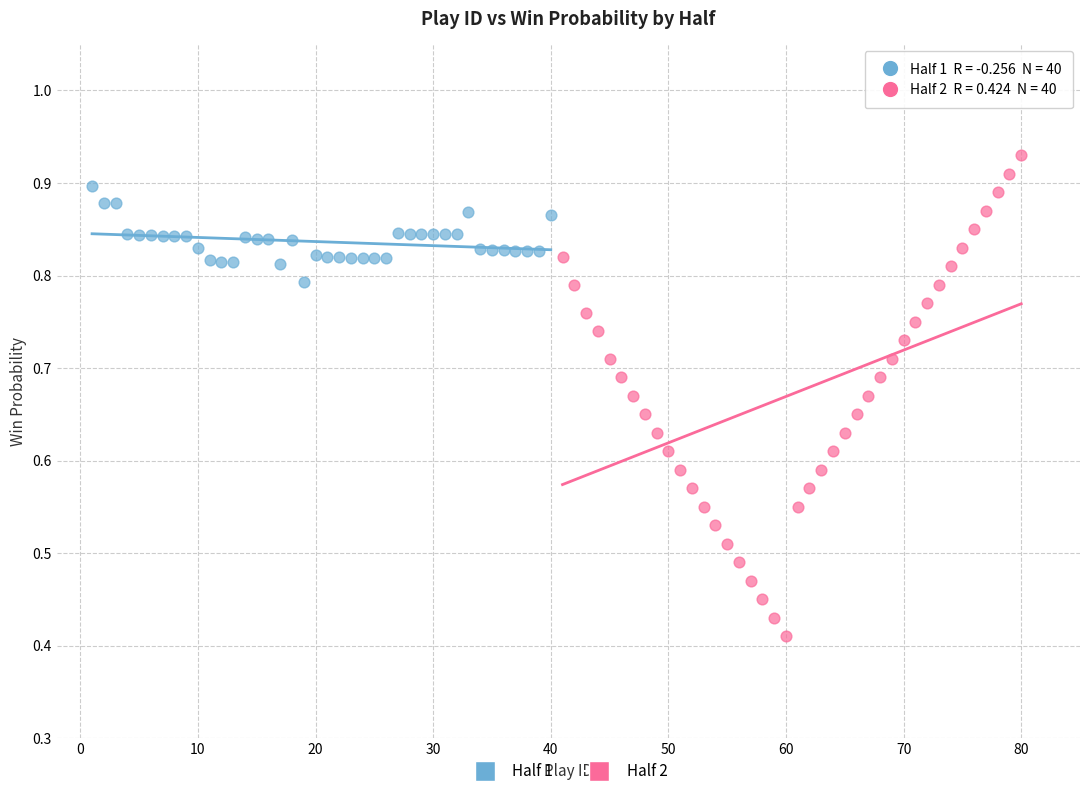

Which series reaches the maximum Y coordinate?

Half 2